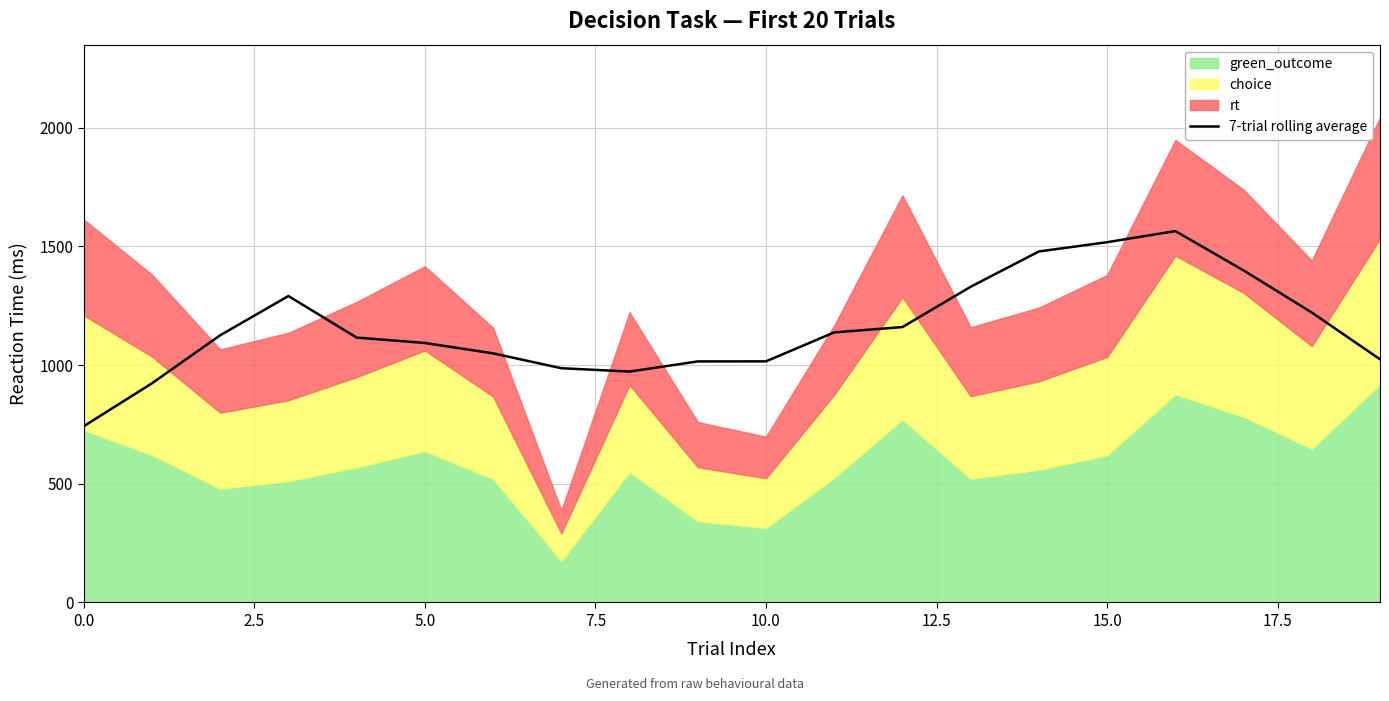

True or false: the data has more than 2 interior local peaks.

False